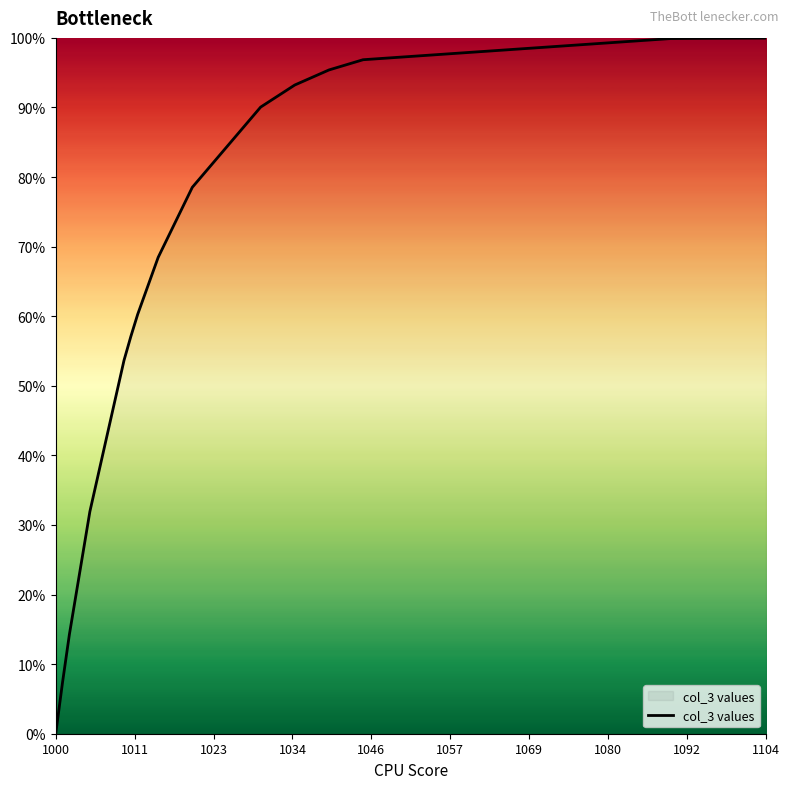

What is the difference between the maximum and minimum values?

100.0